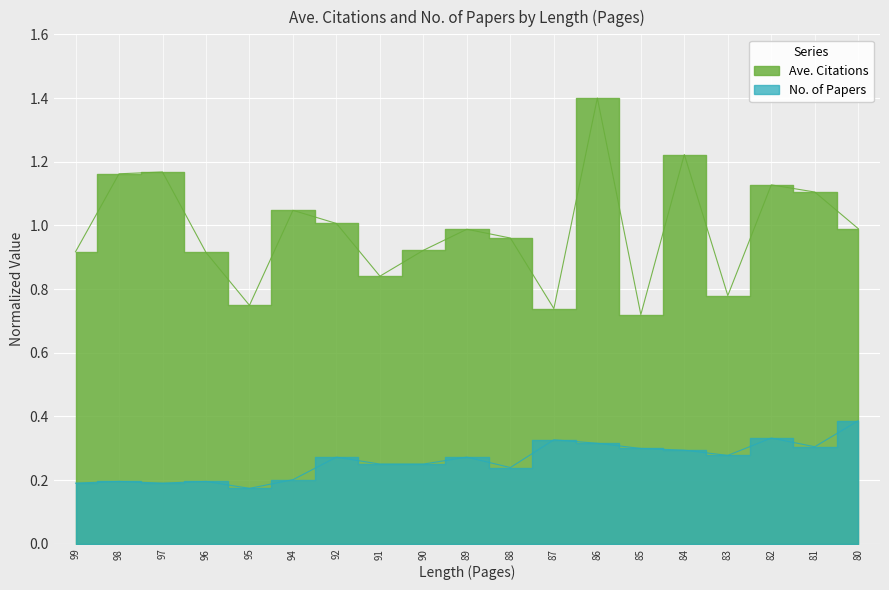

Read the No. of Papers value at 90.

0.3